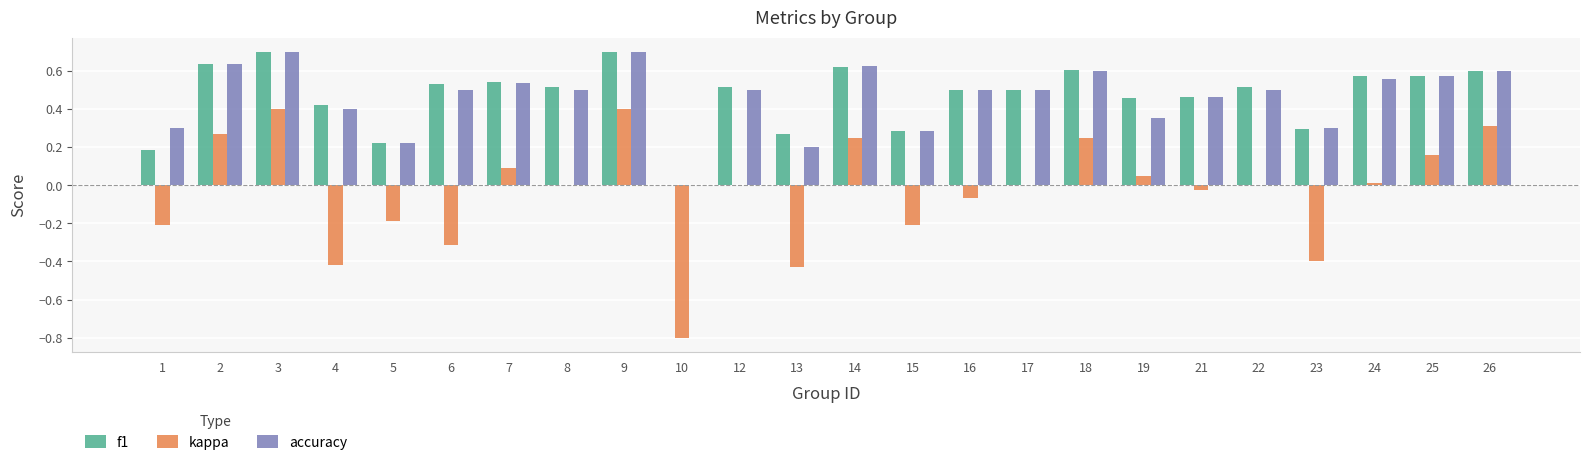

Where is f1 nearest to the value 0?

10